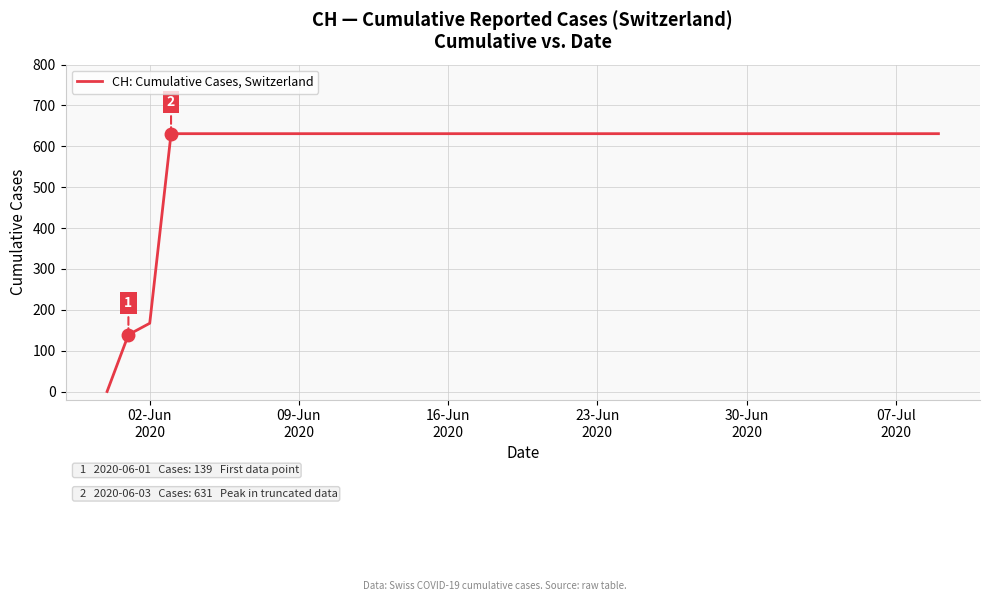

Reading left to right, what are all the values shown in this chart?

0	139	167	631	631	631	631	631	631	631	631	631	631	631	631	631	631	631	631	631	631	631	631	631	631	631	631	631	631	631	631	631	631	631	631	631	631	631	631	631